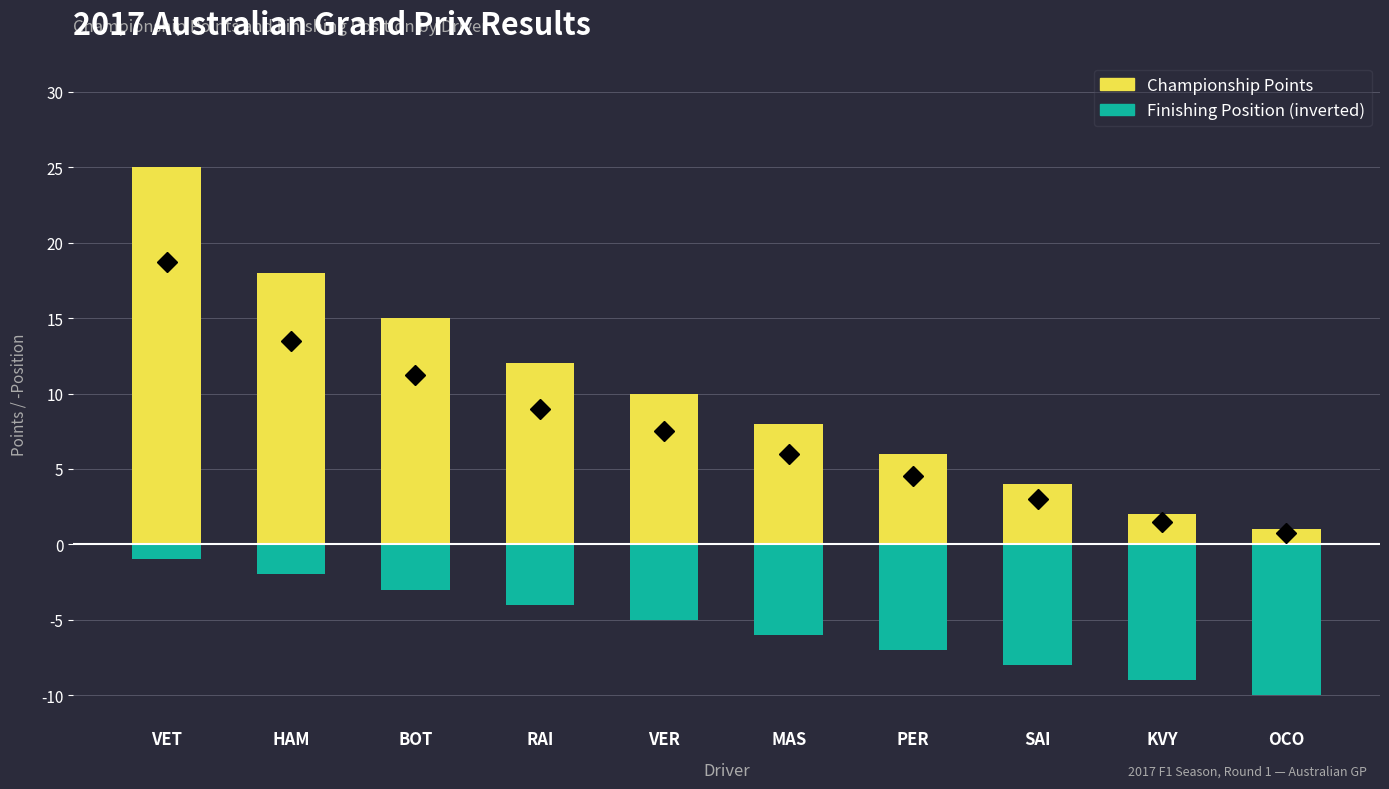

How many data points in Finishing Position (neg) are less than -5?

5